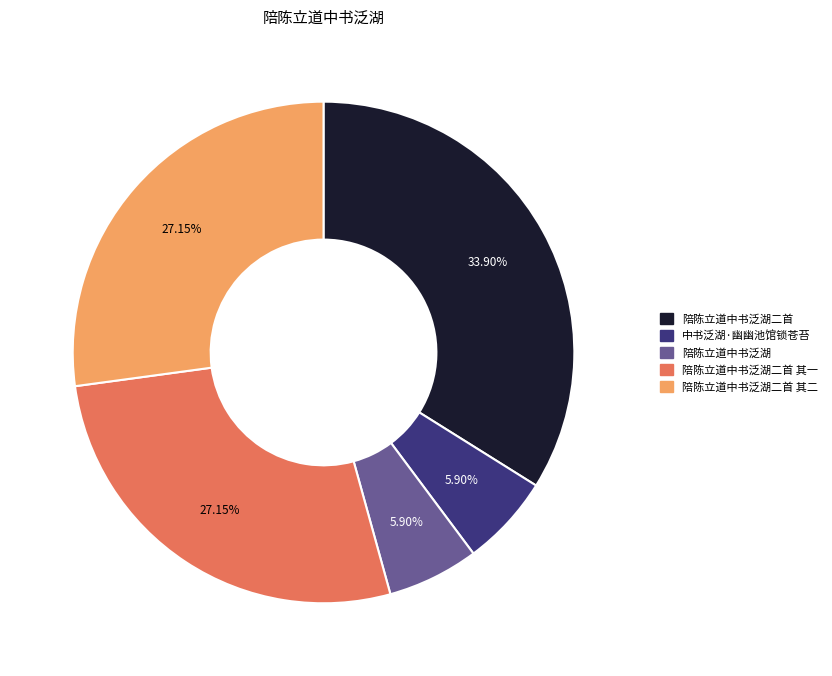

What is the largest slice in the pie chart?

陪陈立道中书泛湖二首